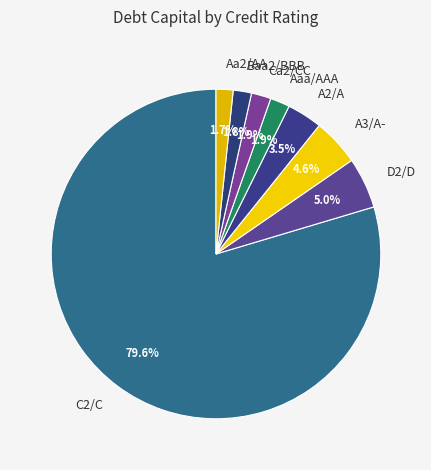

Combined, what portion of the pie is C2/C and Aa2/AA?

81.3%